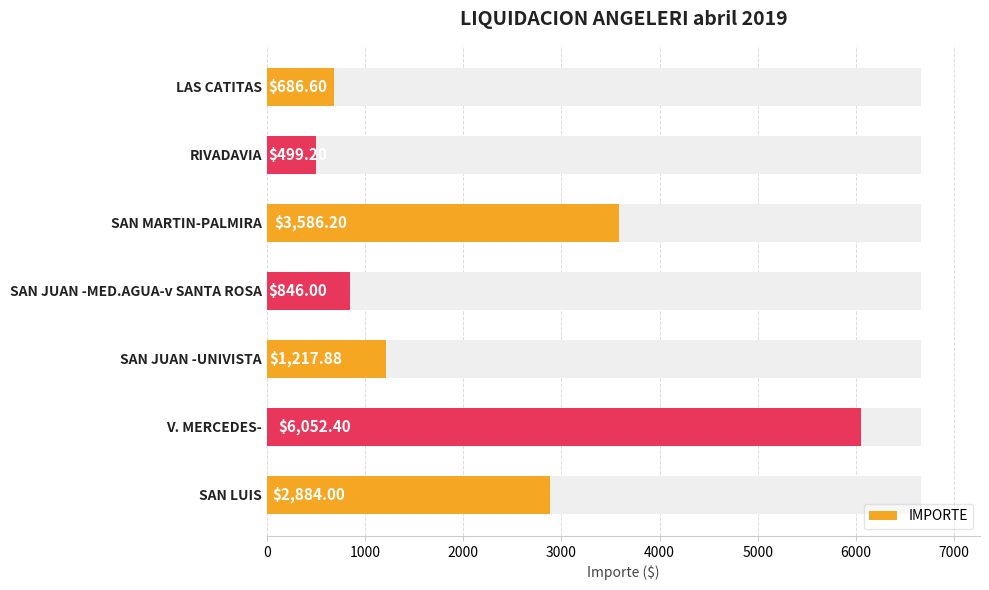

What is the sum of all values?

15772.3